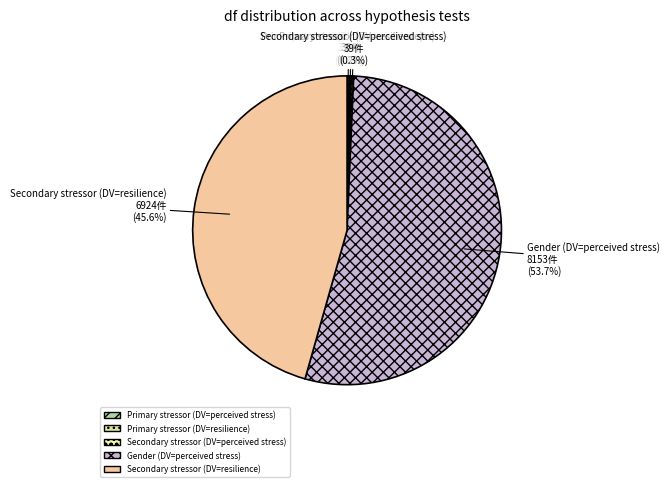

What percentage is NOT represented by Secondary stressor (DV=resilience)?

54.4%